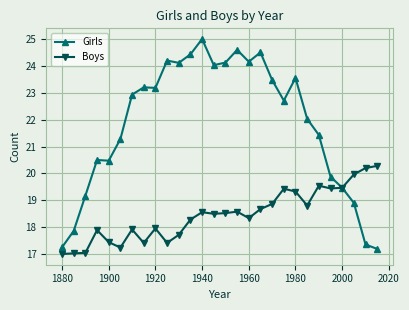

Which series has the largest total across all categories?

Girls